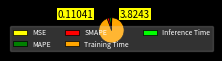

Is it true that Training Time is 94% of the pie?

True